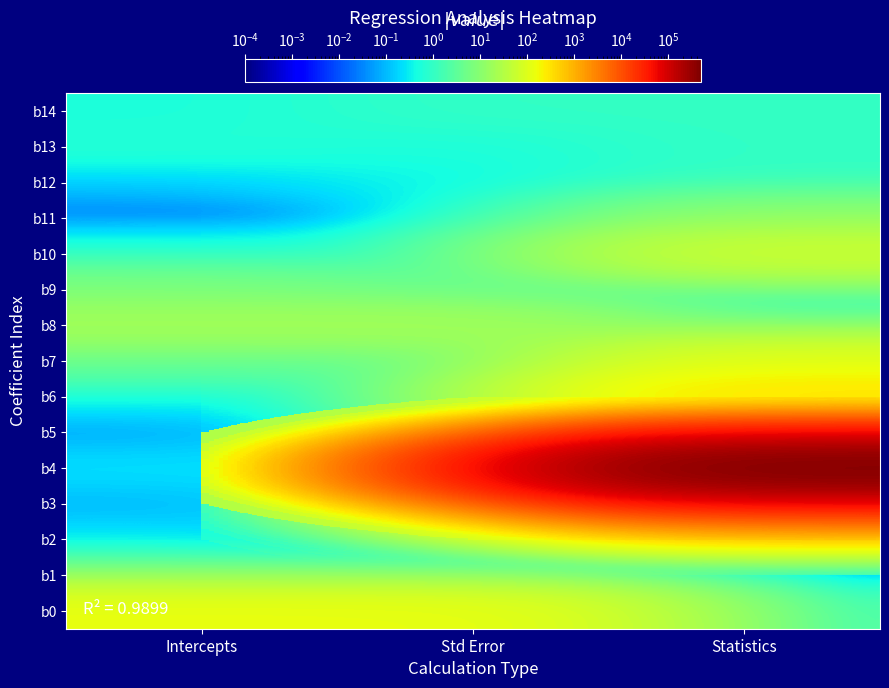

How many series are shown in this chart?

15